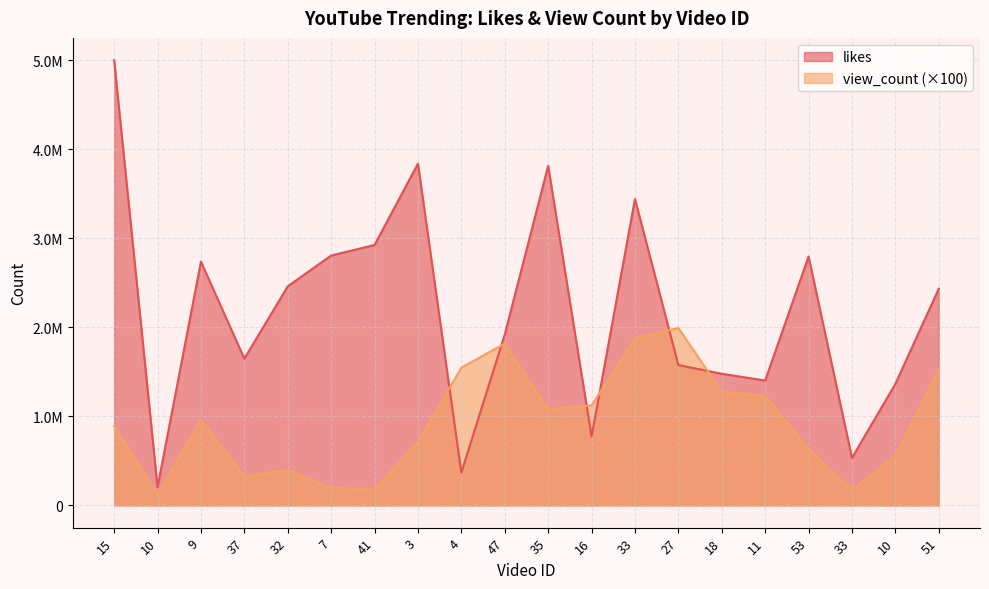

In view_count, how many points are lower than both neighbors (excluding endpoints)?

5